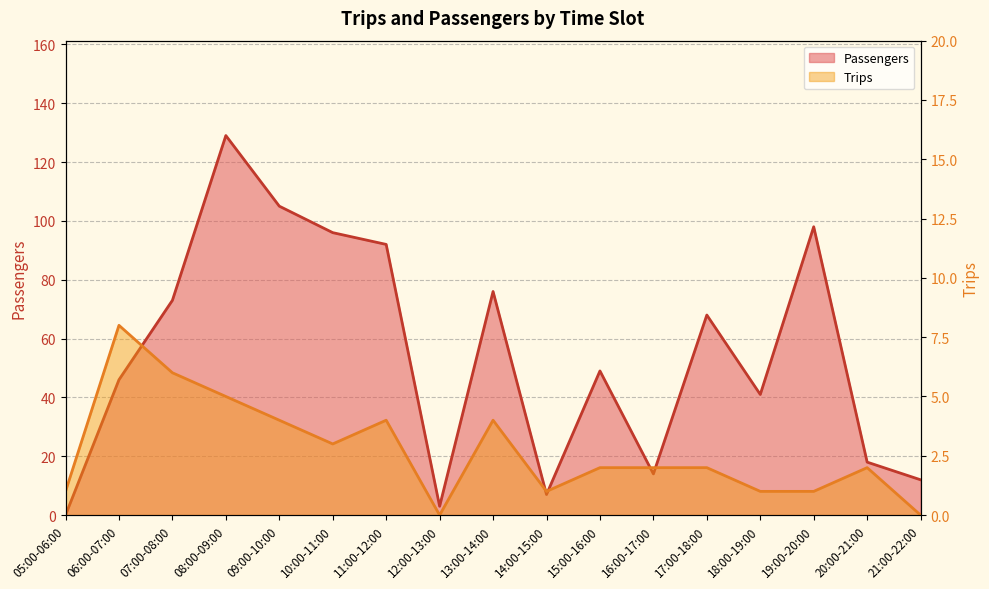

At which category is the sum across all series the highest?

08:00-09:00